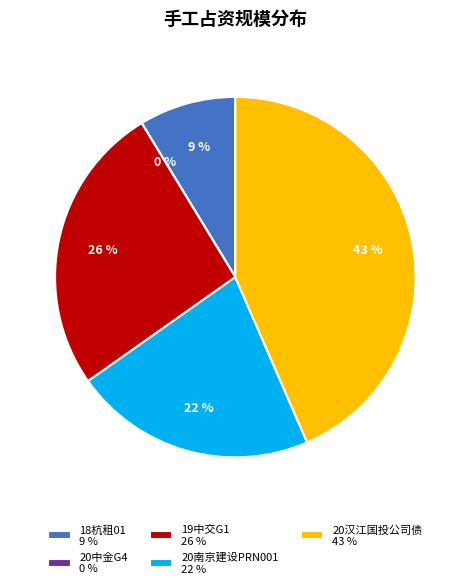

What is the largest slice in the pie chart?

20汉江国投公司债 43 %